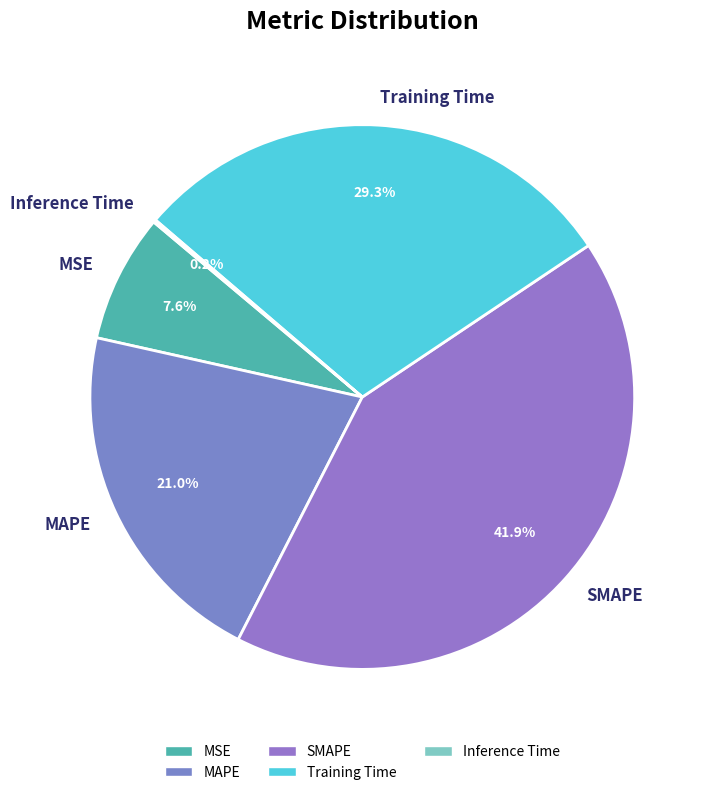

What is the largest slice in the pie chart?

SMAPE